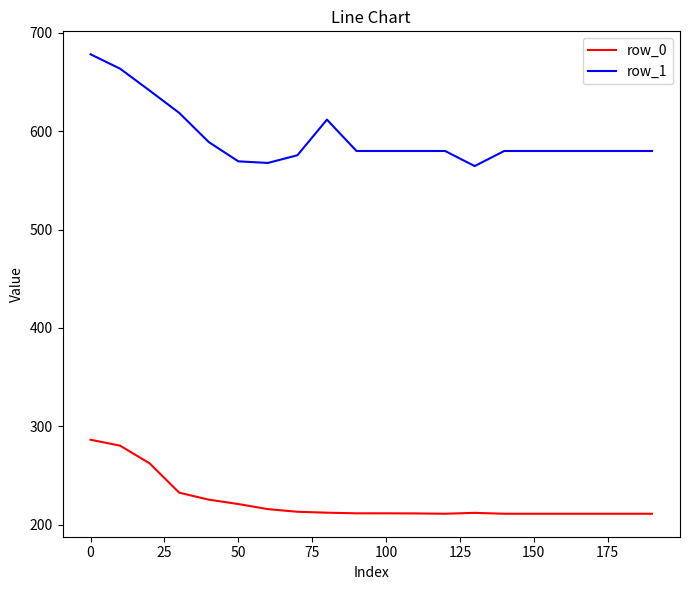

Which series has the largest total across all categories?

row_1